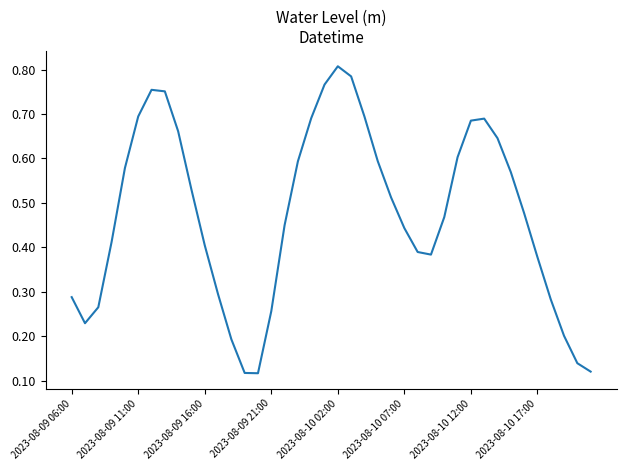

Which label corresponds to the largest value in the chart?

2023-08-10 02:00